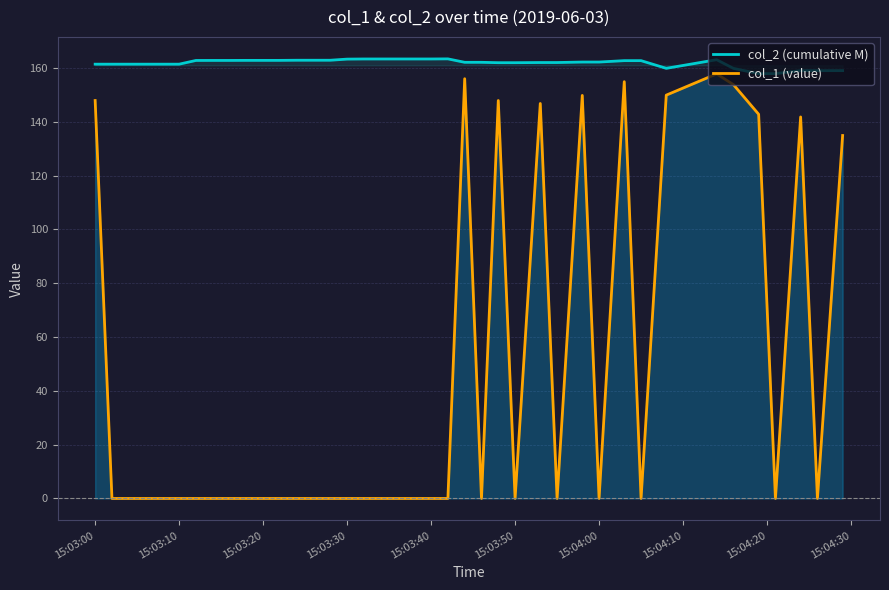

How many interior local peaks does the col_1 (value) series have?

7